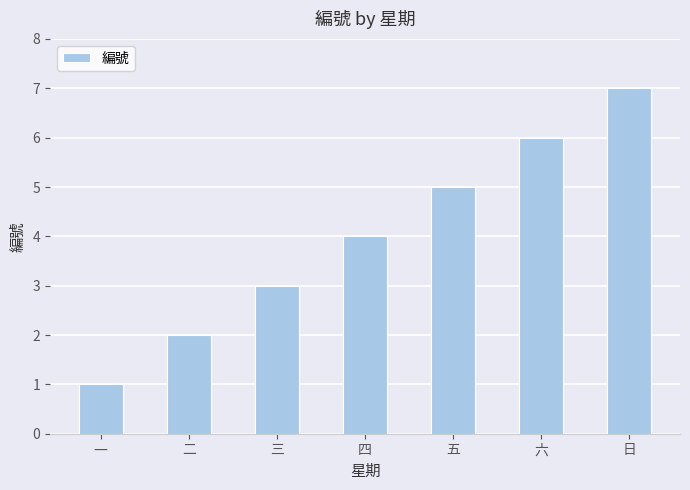

What is the maximum value shown in the chart?

7